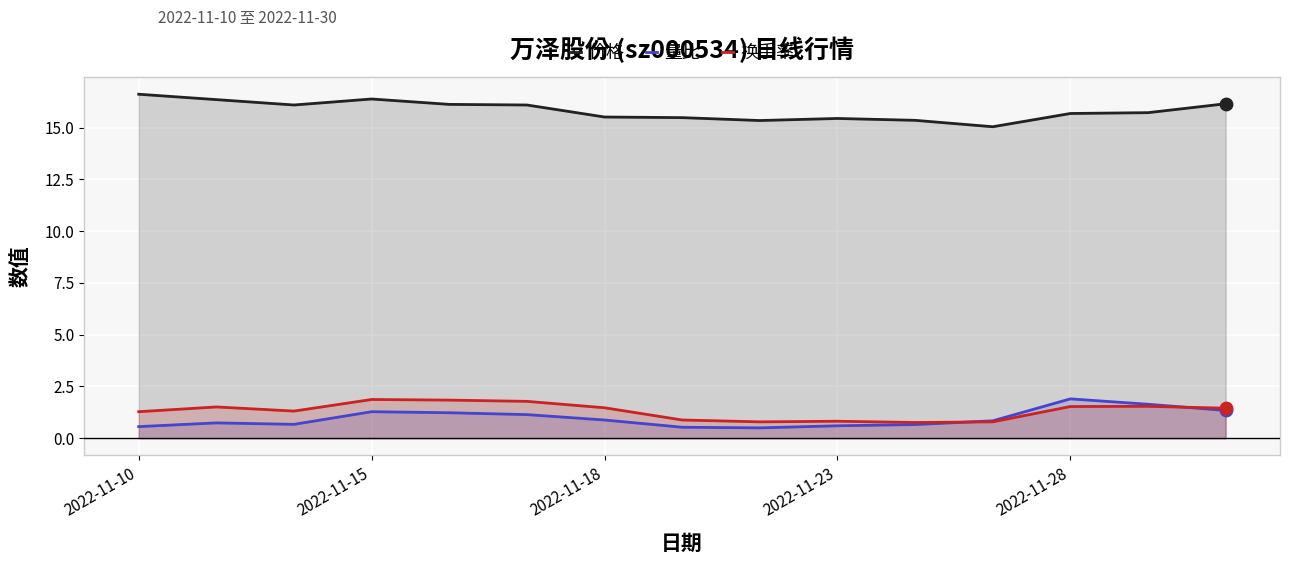

Which series has the largest total across all categories?

价格